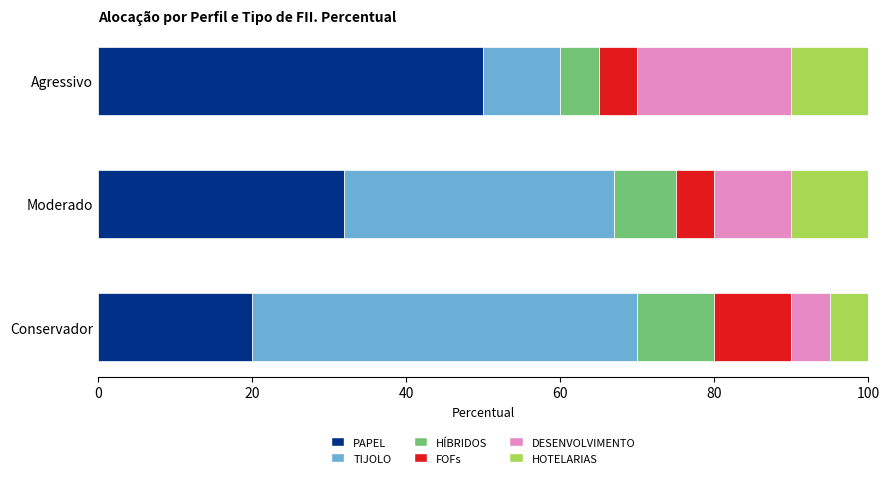

Reading left to right, list all the values displayed in this chart.

PAPEL: 0.2	0.3	0.5
TIJOLO: 0.5	0.4	0.1
HÍBRIDOS: 0.1	0.1	0.1
FOFs: 0.1	0.1	0.1
DESENVOLVIMENTO: 0.1	0.1	0.2
HOTELARIAS: 0.1	0.1	0.1